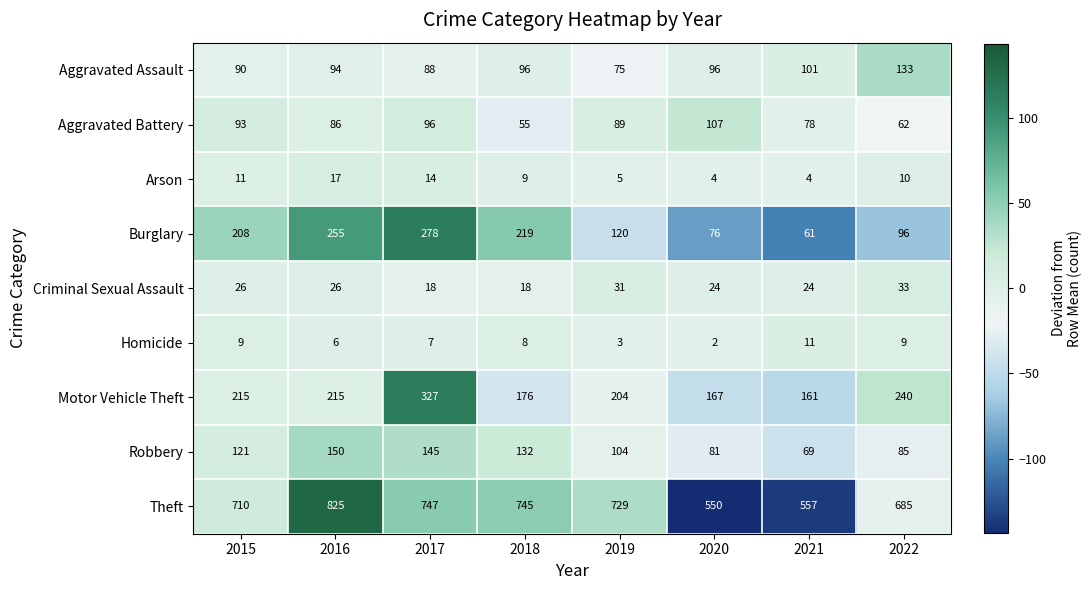

What is the difference between the highest and lowest values at 2020?

548